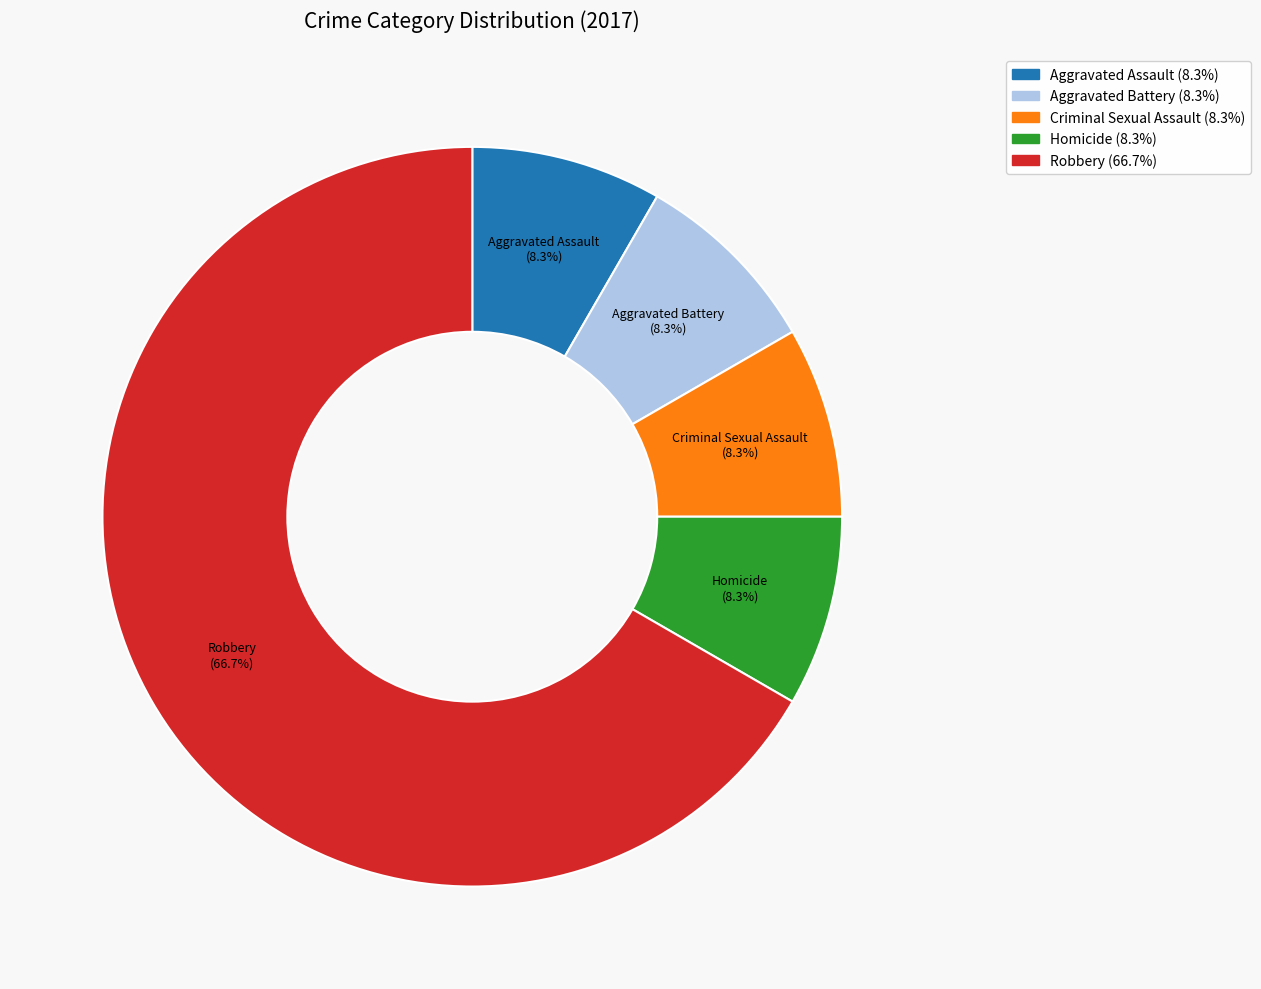

How many slices are in this pie chart?

5